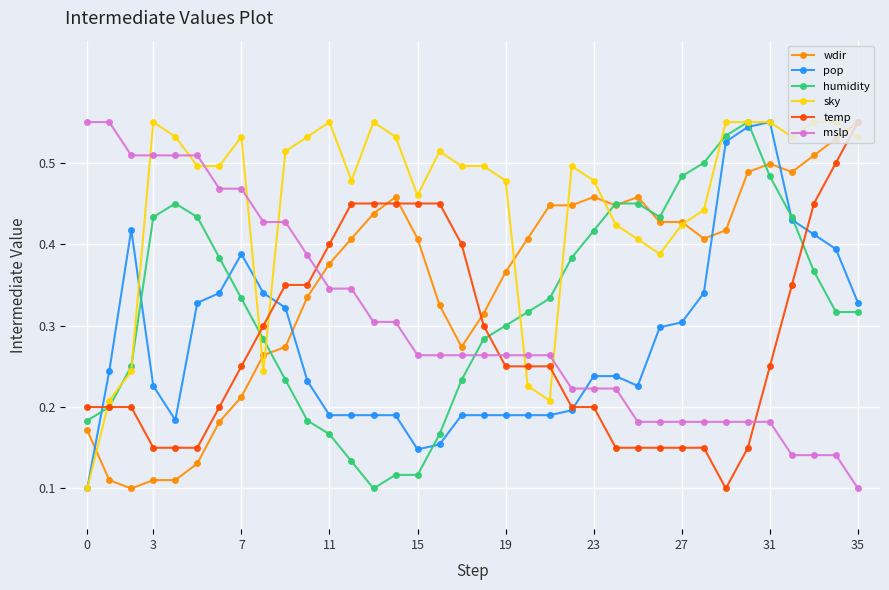

At how many categories does at least one series exceed 0?

36